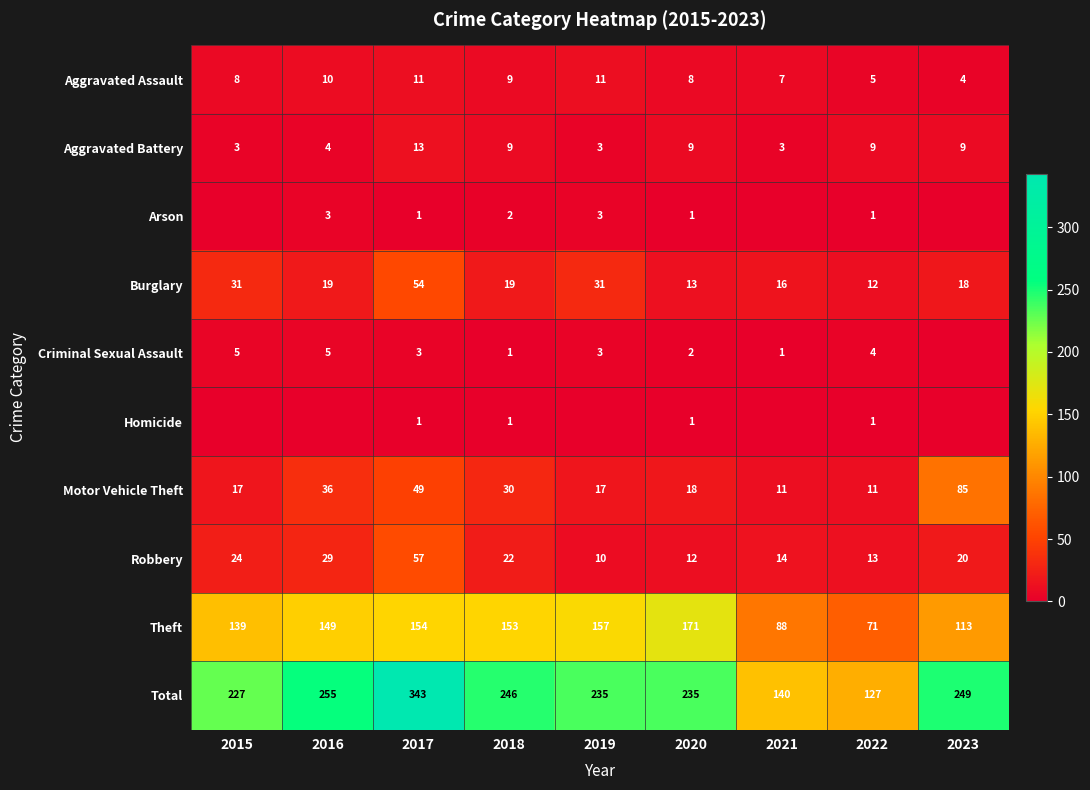

True or false: Homicide has a value of 1 at 2018.

True